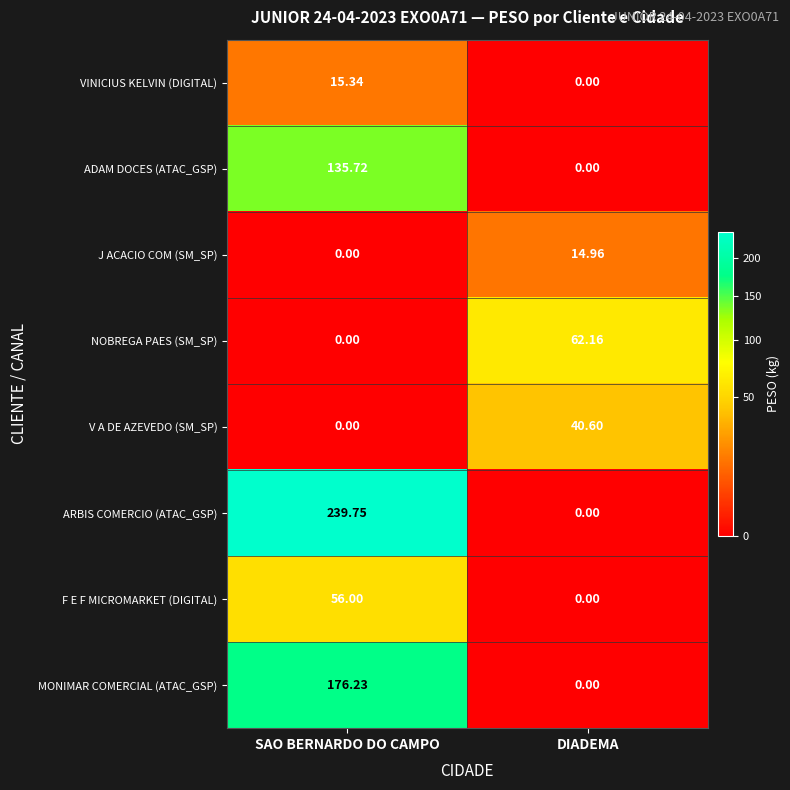

Which category has the lowest value in the J ACACIO COM (SM_SP) series?

SAO BERNARDO DO CAMPO